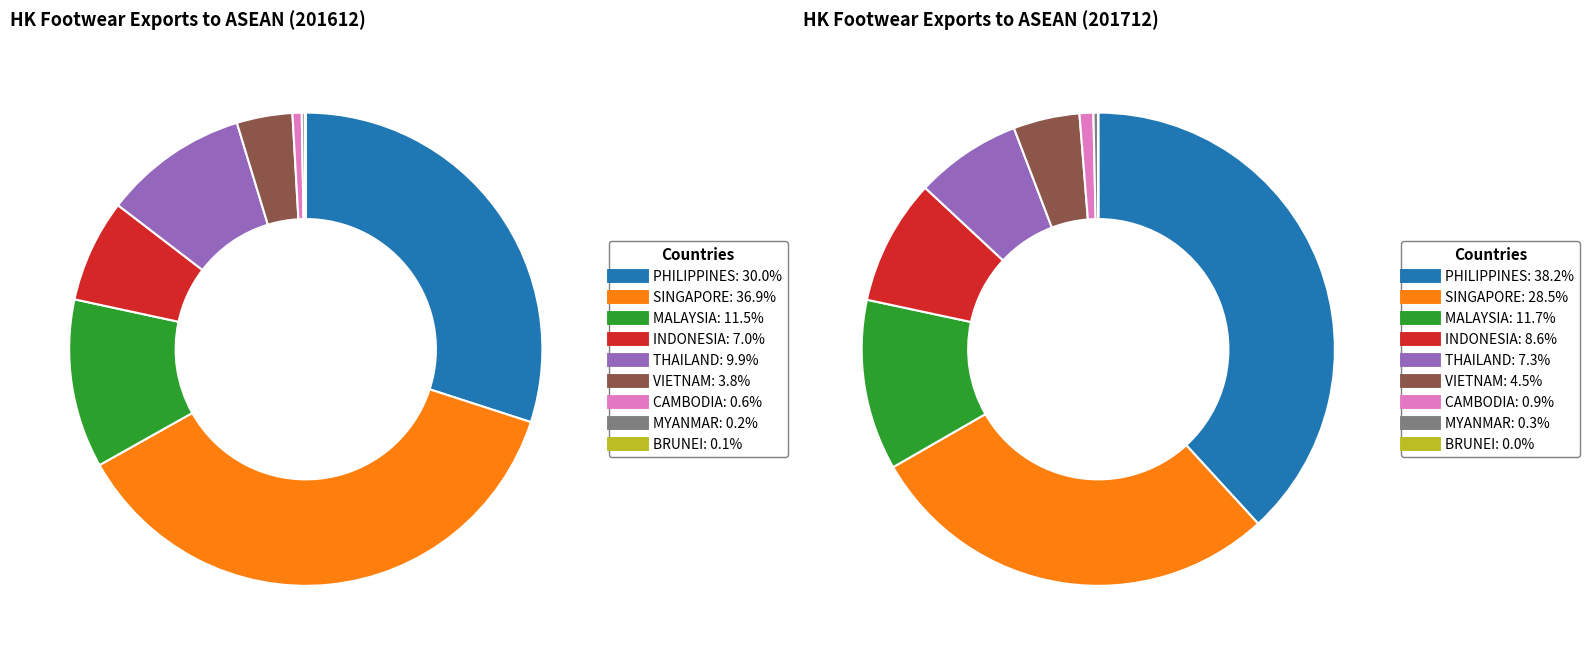

To the nearest percent, what portion does VIETNAM represent?

4%